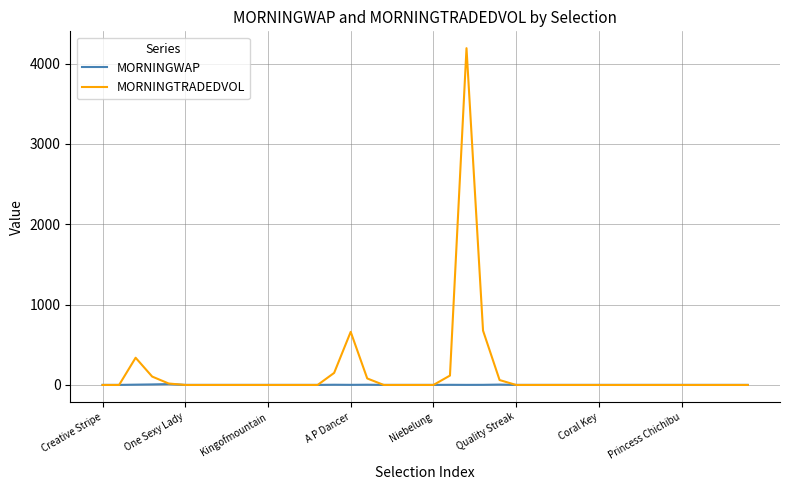

What is the maximum value for MORNINGTRADEDVOL?

4191.9